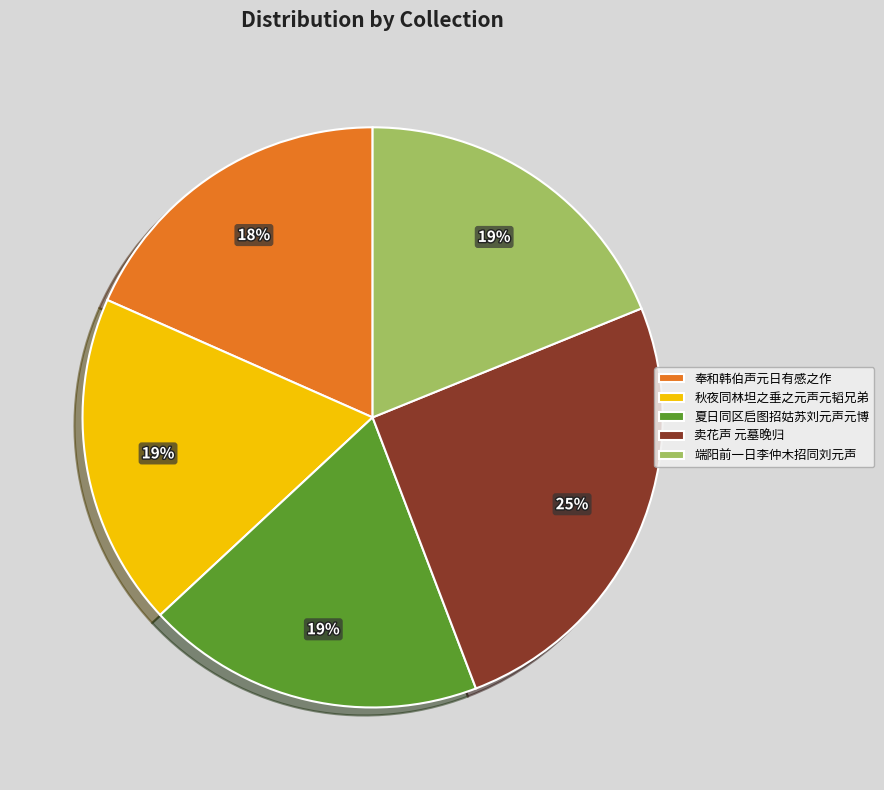

Combined, do 奉和韩伯声元日有感之作 and 卖花声 元墓晚归 account for over 50%?

No